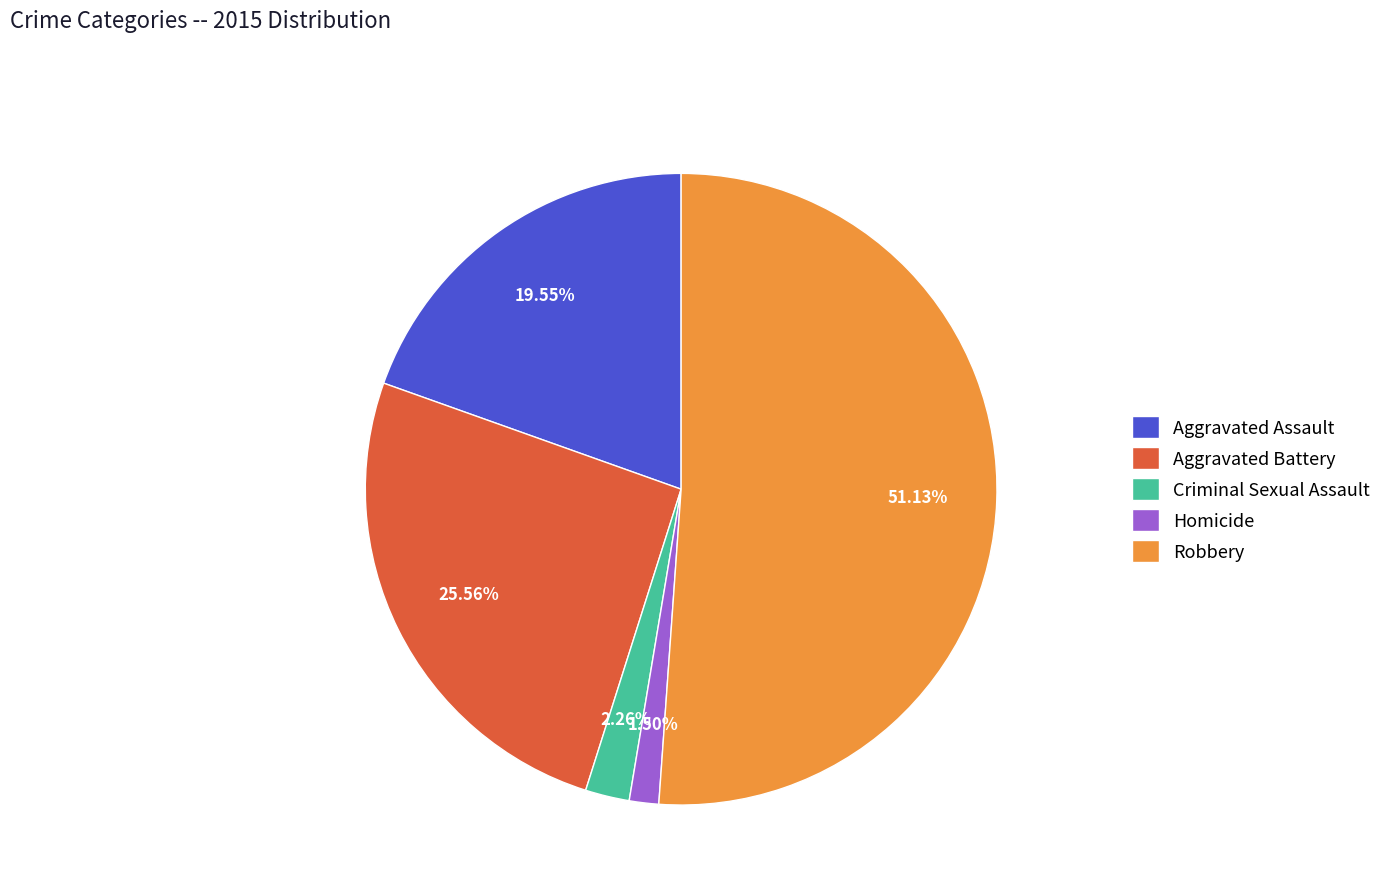

To the nearest percent, what is the combined percentage of Aggravated Battery and Criminal Sexual Assault?

28%